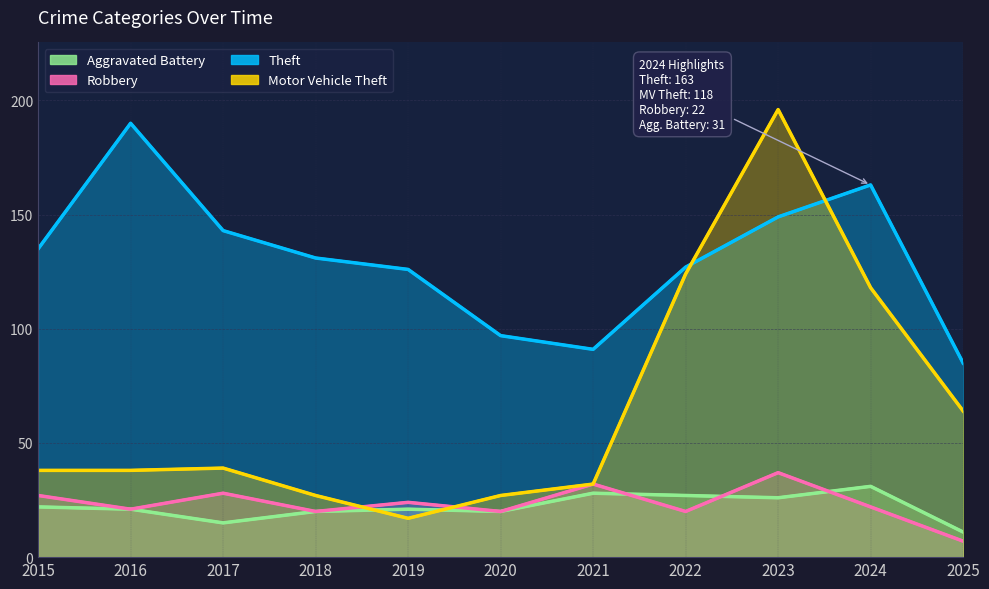

What is the sum of the Aggravated Battery values at 2016 and 2020?

41